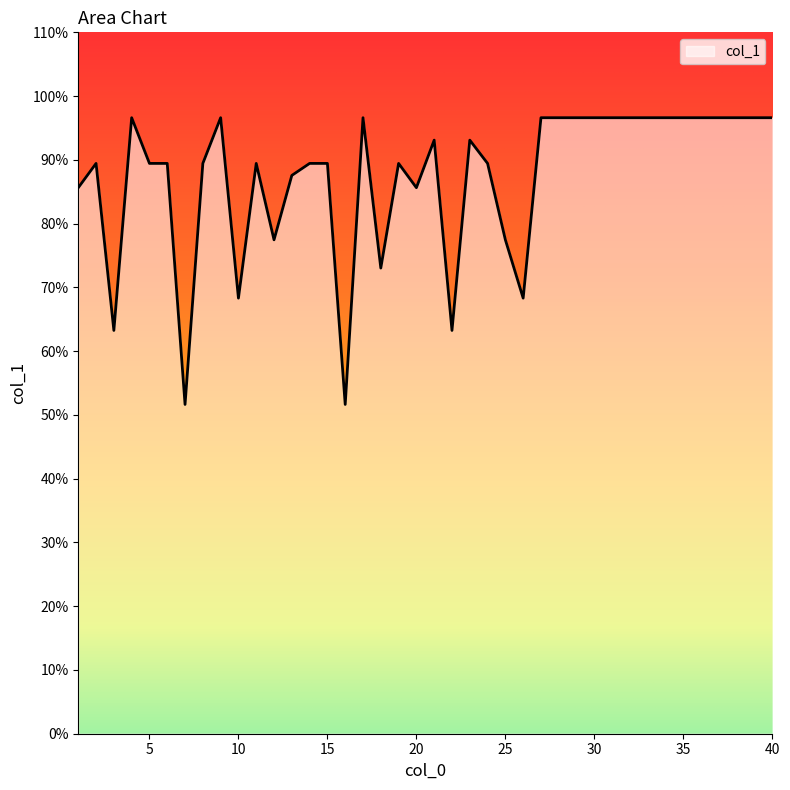

True or false: the data has more than 0 interior local peaks.

True